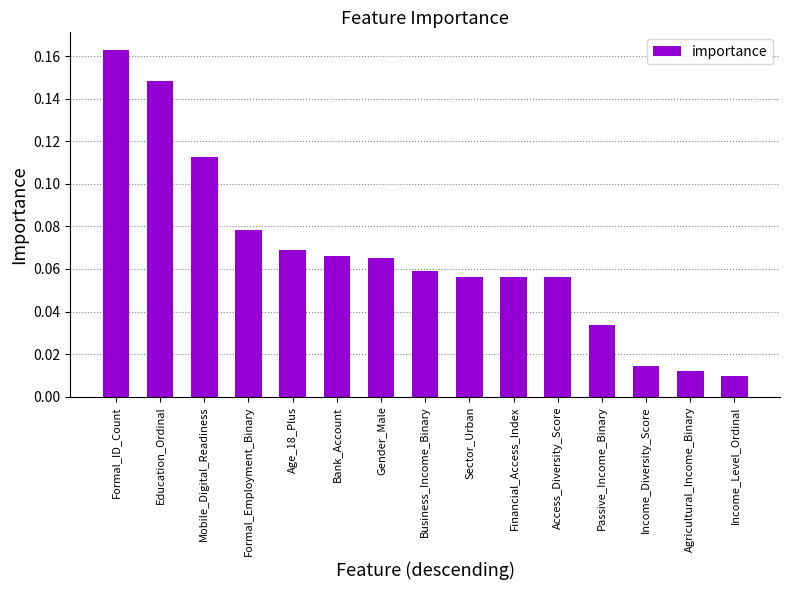

Between Sector_Urban and Education_Ordinal, which is larger?

Education_Ordinal